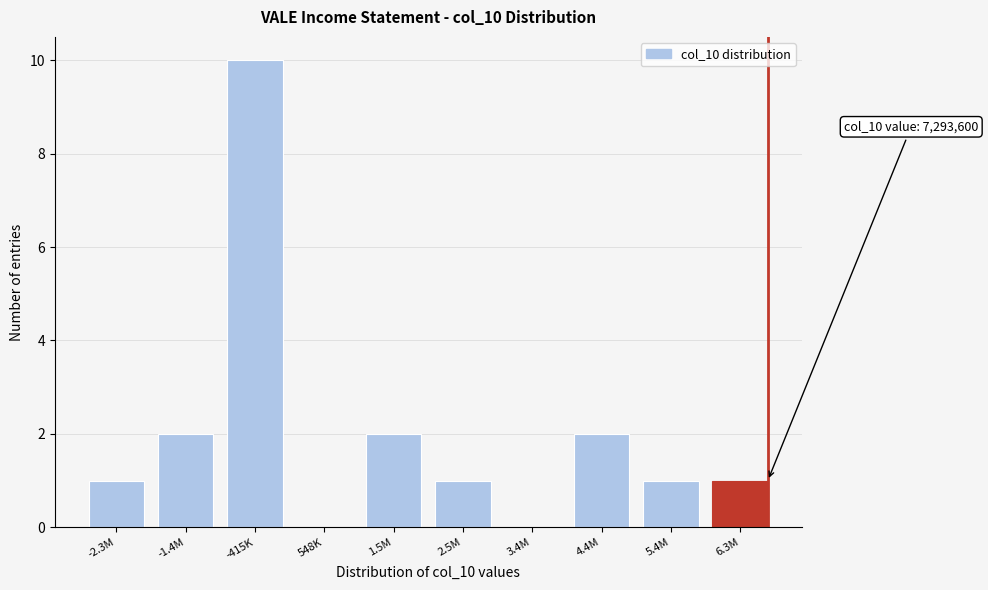

Reading left to right, transcribe all the data shown in this chart.

-2.3M=1	-1.4M=2	-415K=10	548K=0	1.5M=2	2.5M=1	3.4M=0	4.4M=2	5.4M=1	6.3M=1